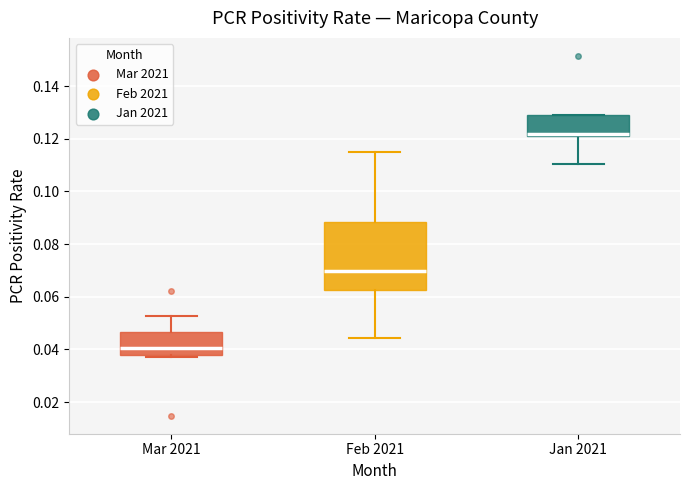

Which box's median line is the highest?

Jan 2021